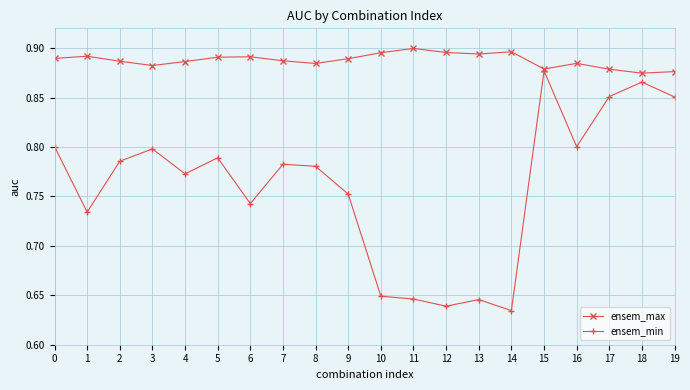

Which category has the highest value across all series?

11